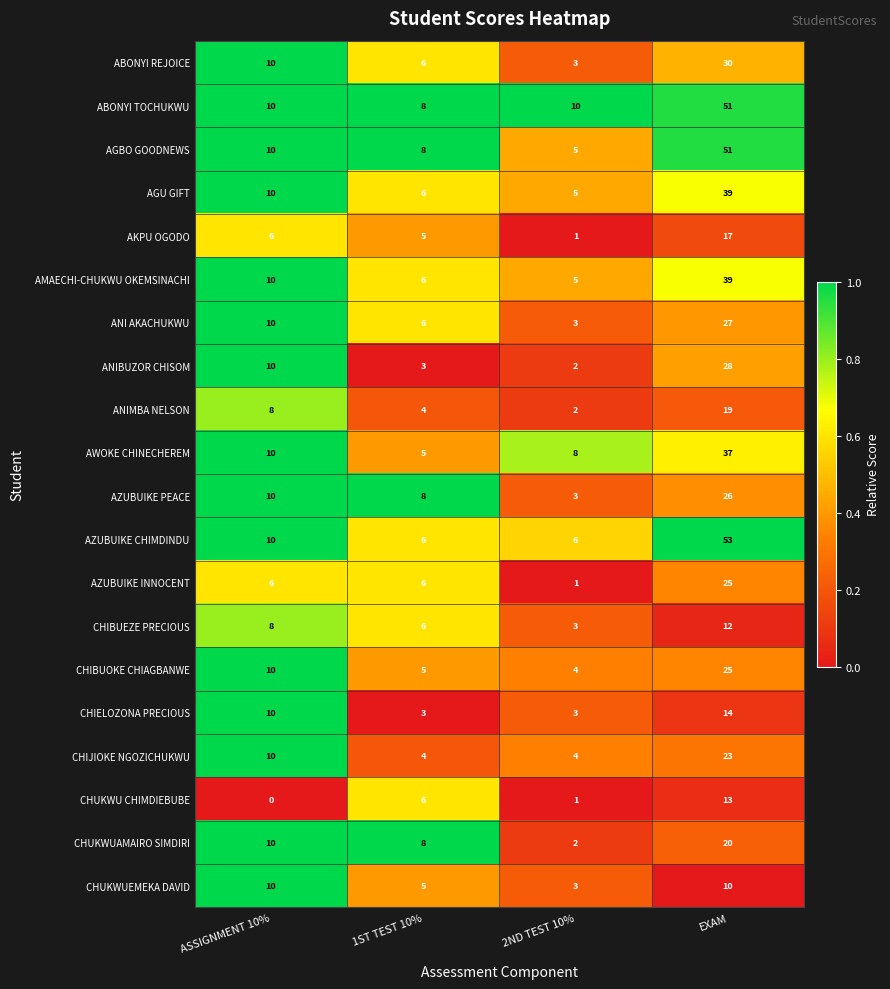

What is the total value across all series at 2ND TEST 10%?

74